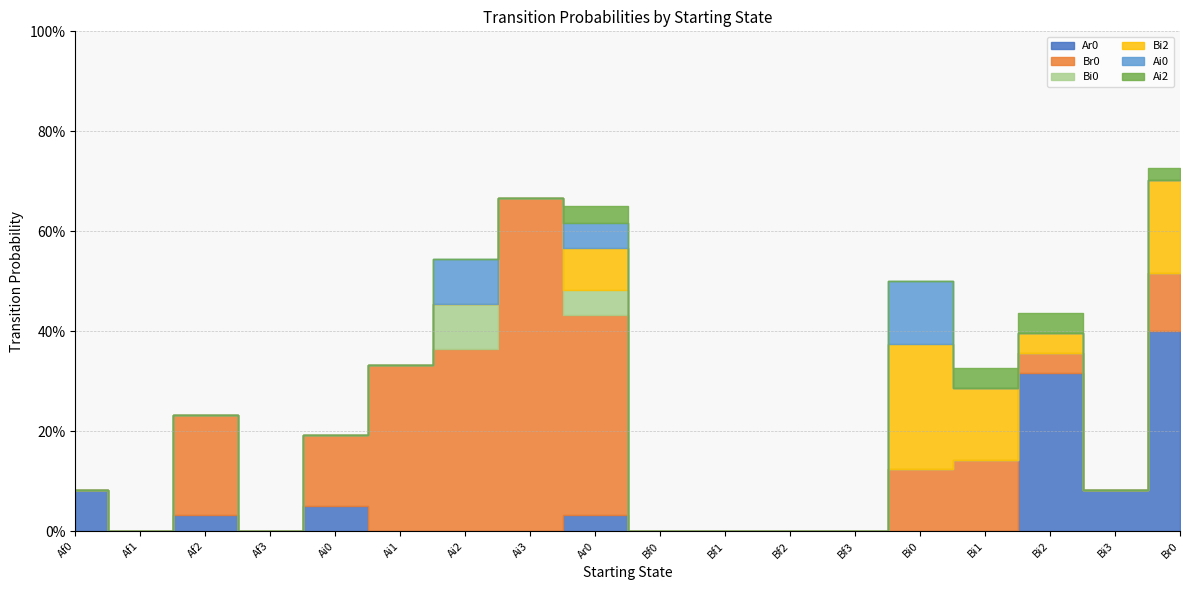

Rank the categories by Br0 value from lowest to highest.

Af0, Af1, Af3, Bf0, Bf1, Bf2, Bf3, Bi3, Bi2, Br0, Bi0, Ai0, Bi1, Af2, Ai1, Ai2, Ar0, Ai3